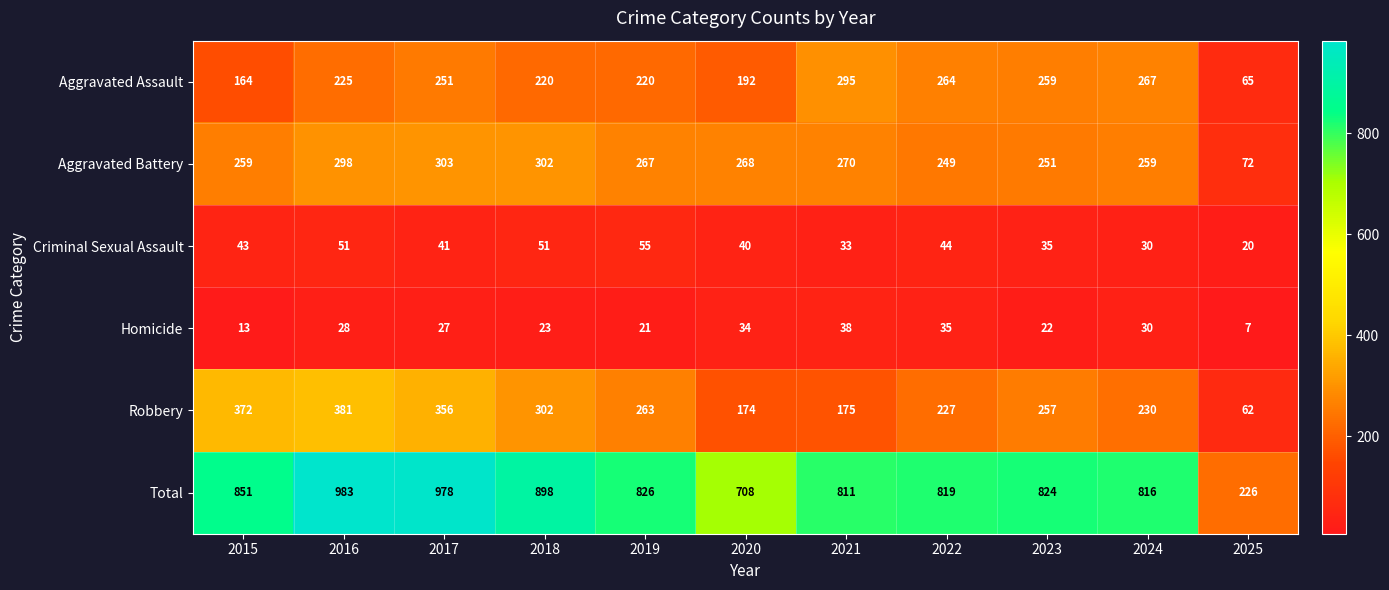

What is the approximate value of Aggravated Battery at 2016, to the nearest 50?

300